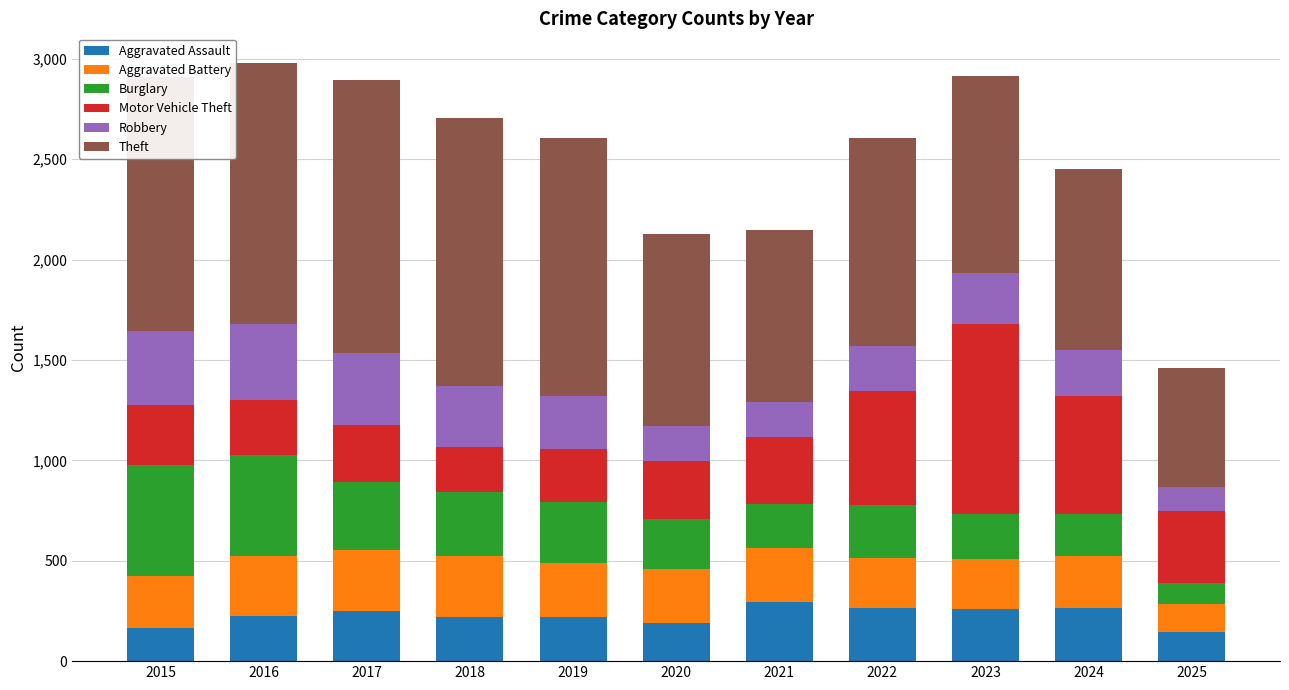

What is the difference between the second highest and second lowest values in the Aggravated Assault series?

103